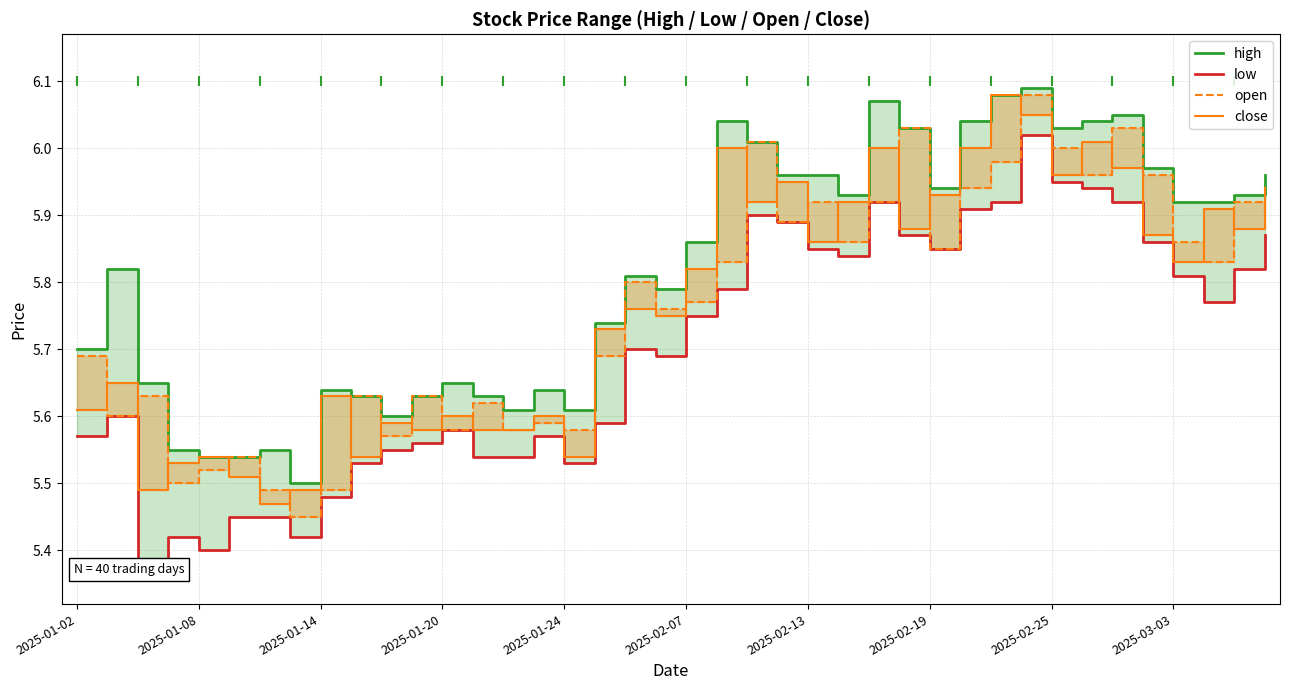

Is the value of high at 29 greater than the value of close at 11?

Yes